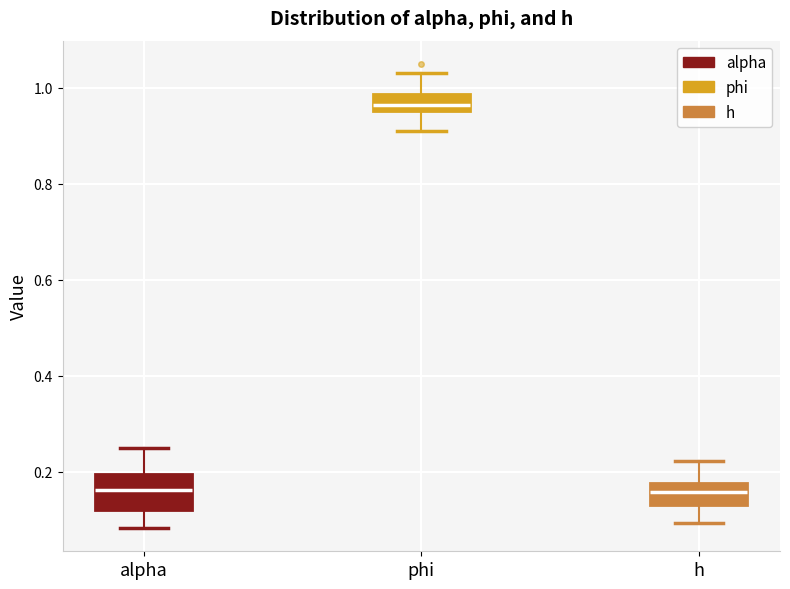

Reading left to right, read every box against the y-axis: the position of its median line, the range the box covers, and the ends of its whiskers. The values are not printed on the chart, so give them approximately, as read against the axis.

alpha: median 0.16, box 0.12 to 0.20, whiskers 0.08 to 0.26
phi: median 0.96 (just above the box's lower edge), box 0.96 to 0.98, whiskers 0.92 to 1.04
h: median 0.16, box 0.14 to 0.18, whiskers 0.10 to 0.22